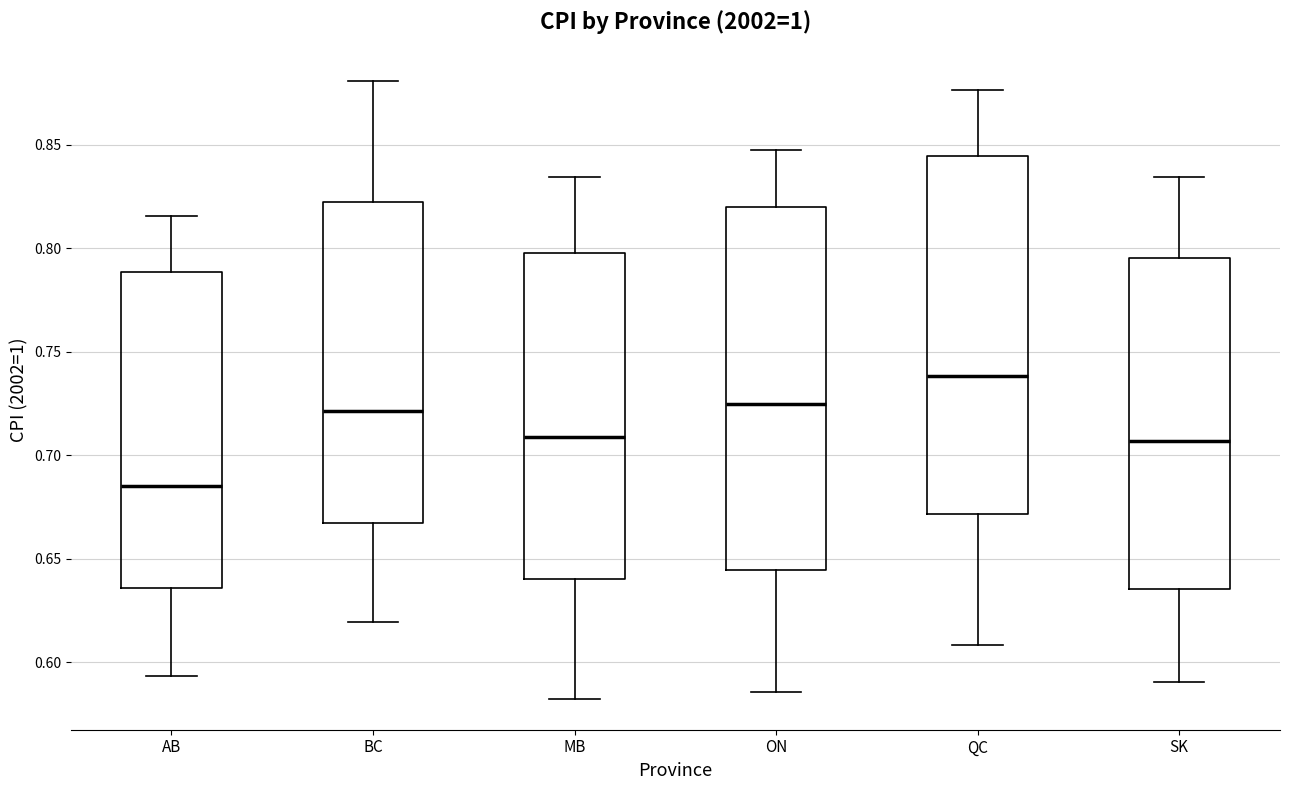

Reading left to right, transcribe this box plot: for each box, give where its median line is, the range the box spans, and where its two whiskers end, as read against the y-axis. The values are not printed on the chart, so give them approximately, as read against the axis.

AB: median 0.685, box 0.635 to 0.790, whiskers 0.595 to 0.815
BC: median 0.720, box 0.665 to 0.825, whiskers 0.620 to 0.880
MB: median 0.710, box 0.640 to 0.800, whiskers 0.580 to 0.835
ON: median 0.725, box 0.645 to 0.820, whiskers 0.585 to 0.850
QC: median 0.740, box 0.670 to 0.845, whiskers 0.610 to 0.875
SK: median 0.705, box 0.635 to 0.795, whiskers 0.590 to 0.835